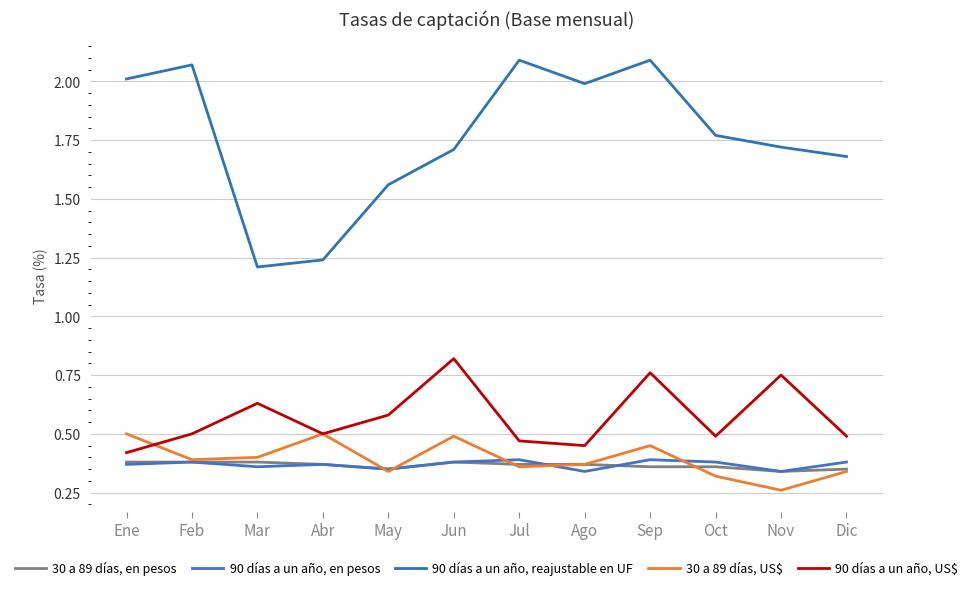

Does the chart display data point markers on the line(s)?

No